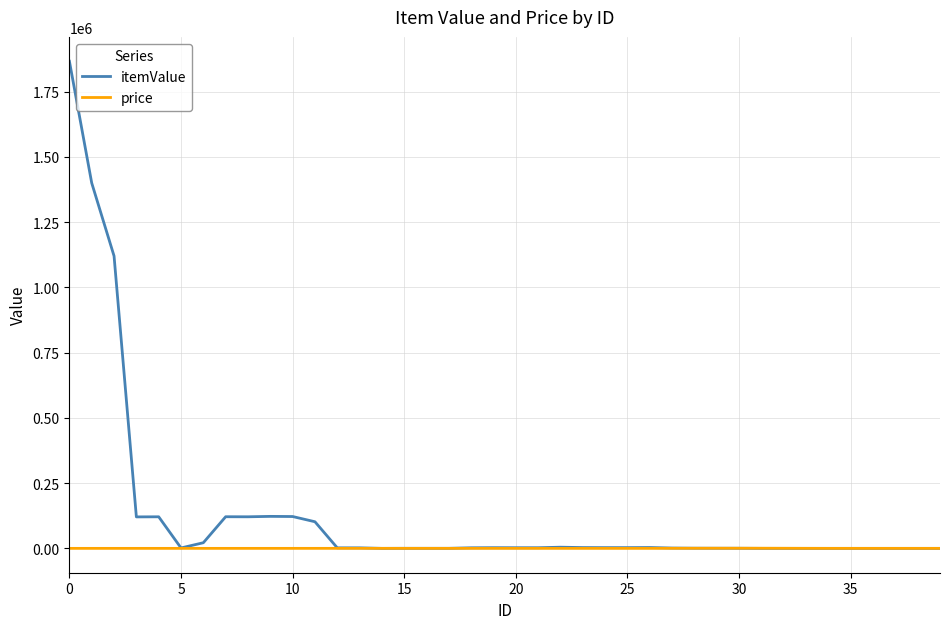

True or false: itemValue has more than 1 points higher than both neighbors.

True